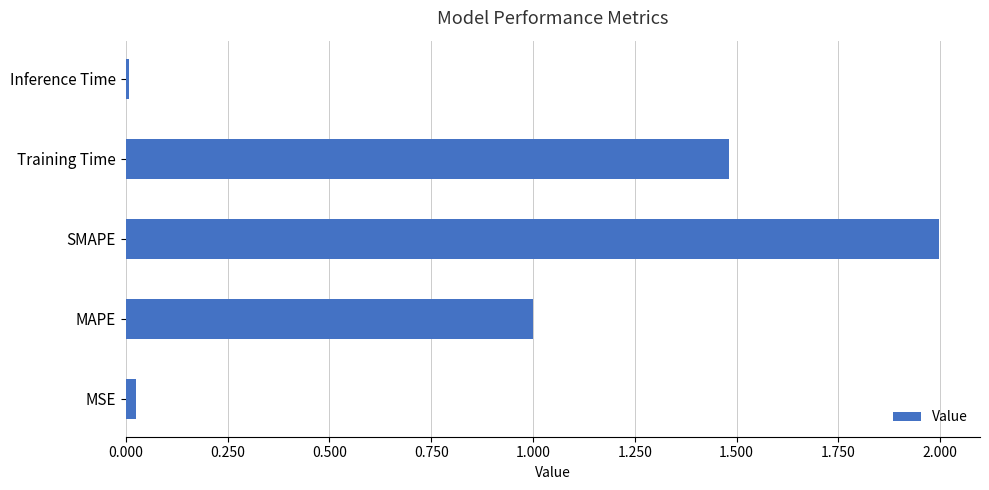

How many bars are there in total?

5